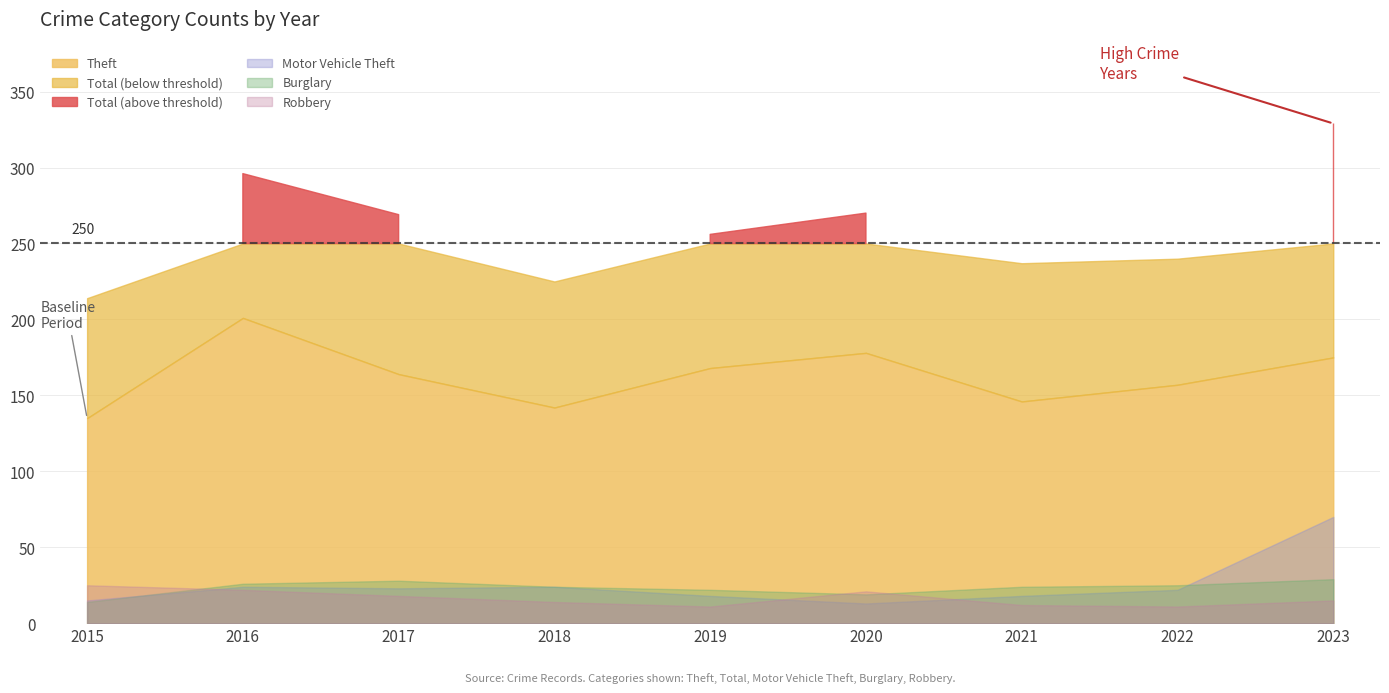

True or false: Aggravated Assault and Burglary cross at least once.

False